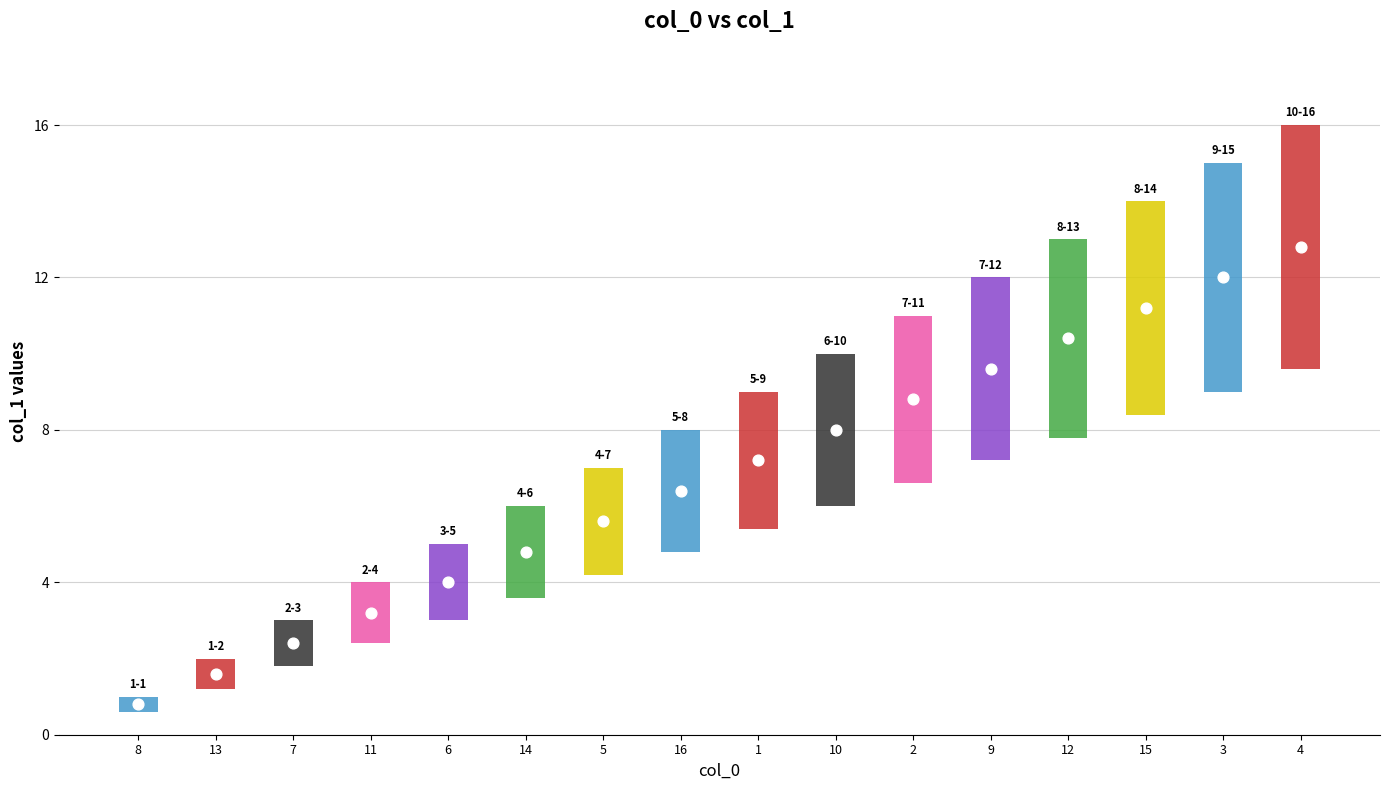

What is the change in value from 16 to 9?

+4